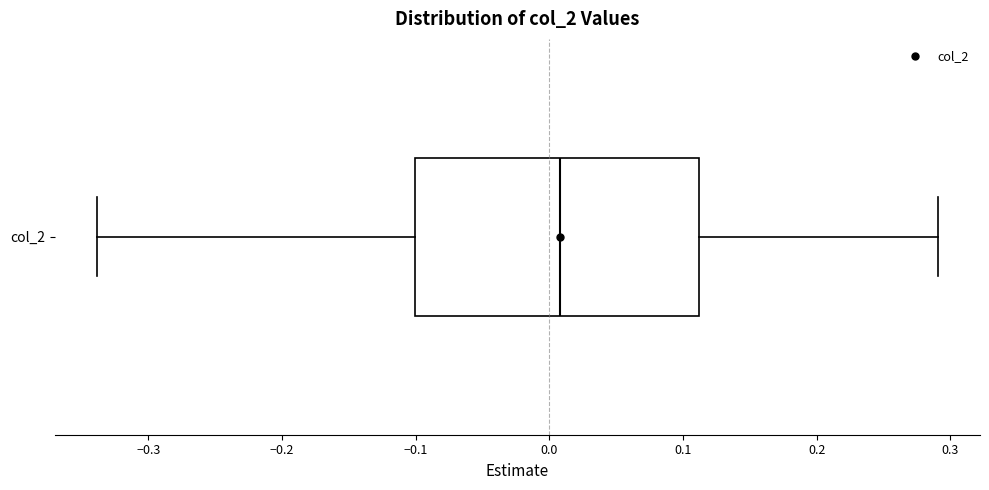

Transcribe this box plot: give where the median line is, the range the box spans, and where the two whiskers end, as read against the x-axis. The values are not printed on the chart, so give them approximately, as read against the axis.

median 0.01, box -0.10 to 0.11, whiskers -0.34 to 0.29